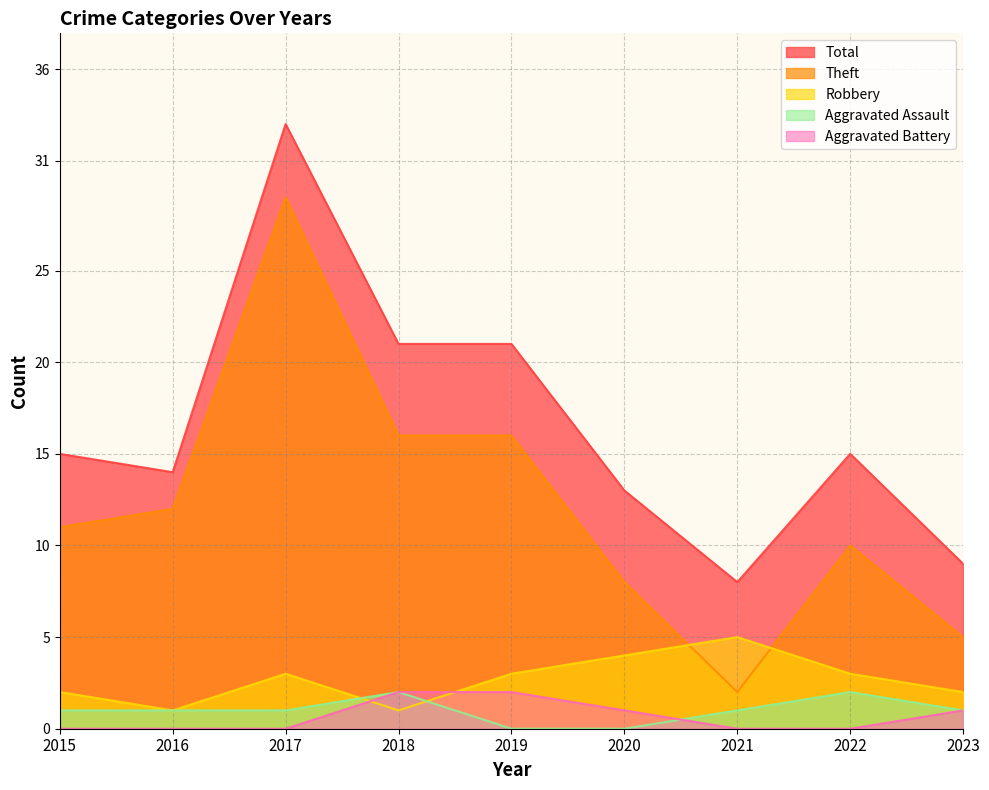

Reading left to right, what are all the values shown in this chart?

Theft: 2015=11	2016=12	2017=29	2018=16	2019=16	2020=8	2021=2	2022=10	2023=5
Robbery: 2015=2	2016=1	2017=3	2018=1	2019=3	2020=4	2021=5	2022=3	2023=2
Aggravated Assault: 2015=1	2016=1	2017=1	2018=2	2019=0	2020=0	2021=1	2022=2	2023=1
Aggravated Battery: 2015=0	2016=0	2017=0	2018=2	2019=2	2020=1	2021=0	2022=0	2023=1
Total: 2015=15	2016=14	2017=33	2018=21	2019=21	2020=13	2021=8	2022=15	2023=9